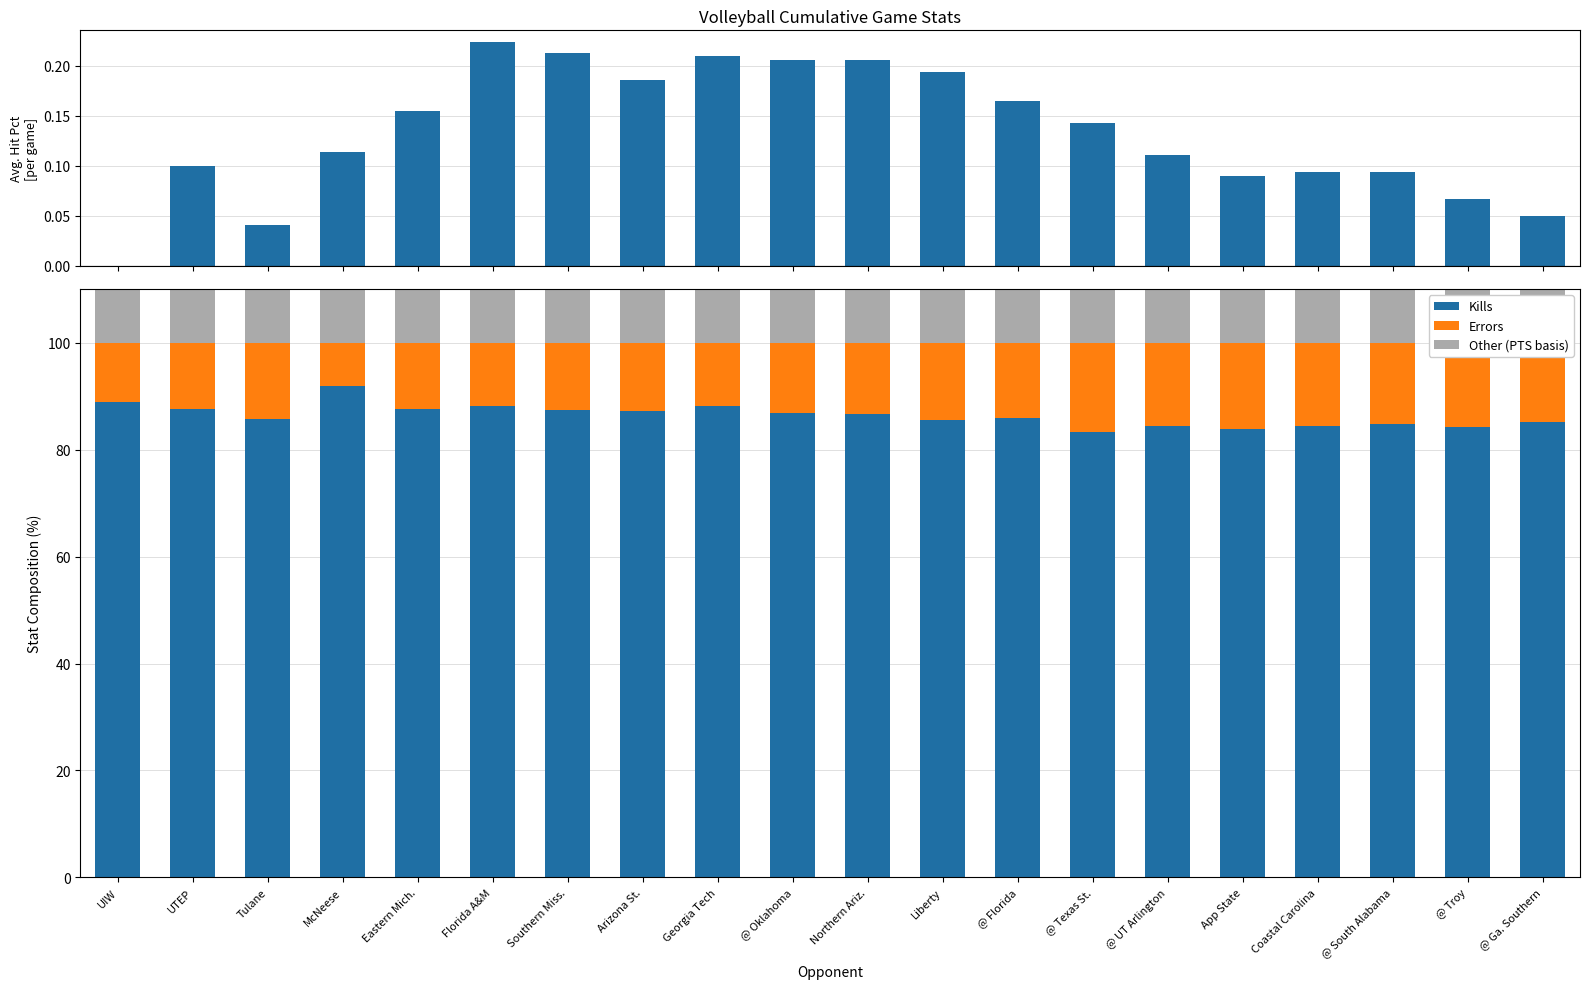

What is the label of the 11th bar from the left?

Northern Ariz.